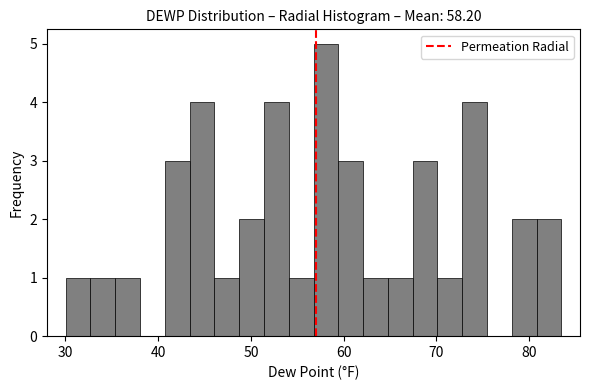

Around what value on the x-axis is the tallest bar? Give the approximate position of its centre, as read against the axis.

58